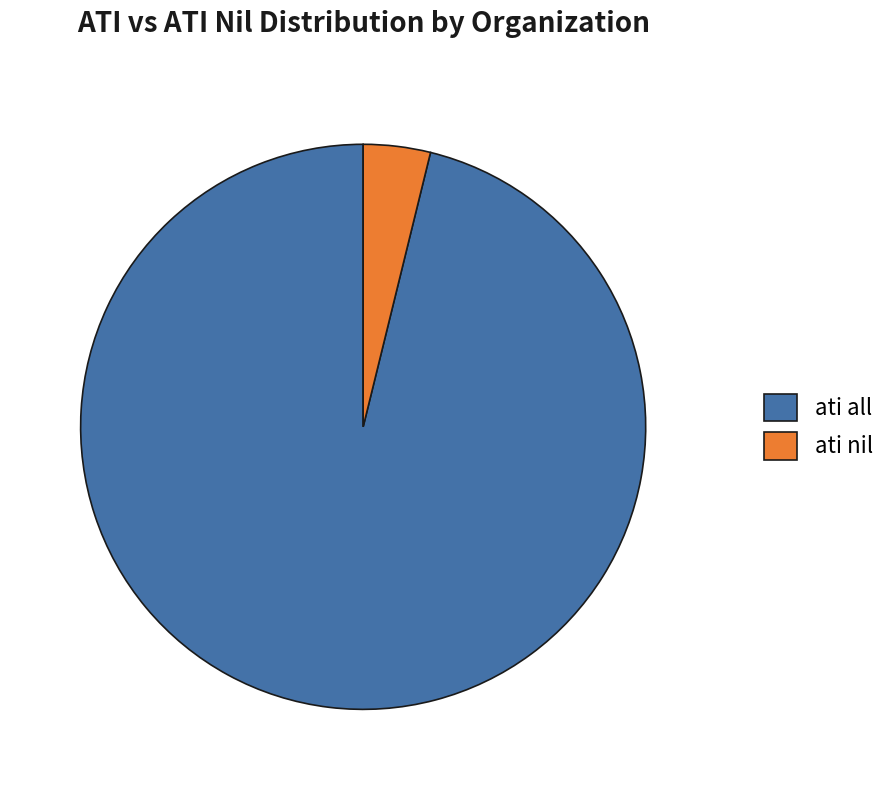

Do ati all and ati nil together represent more than half of the pie?

Yes